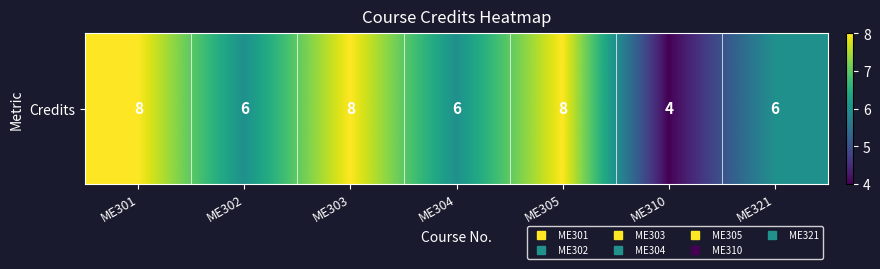

Reading left to right, extract all data points from this chart.

ME301=8	ME302=6	ME303=8	ME304=6	ME305=8	ME310=4	ME321=6